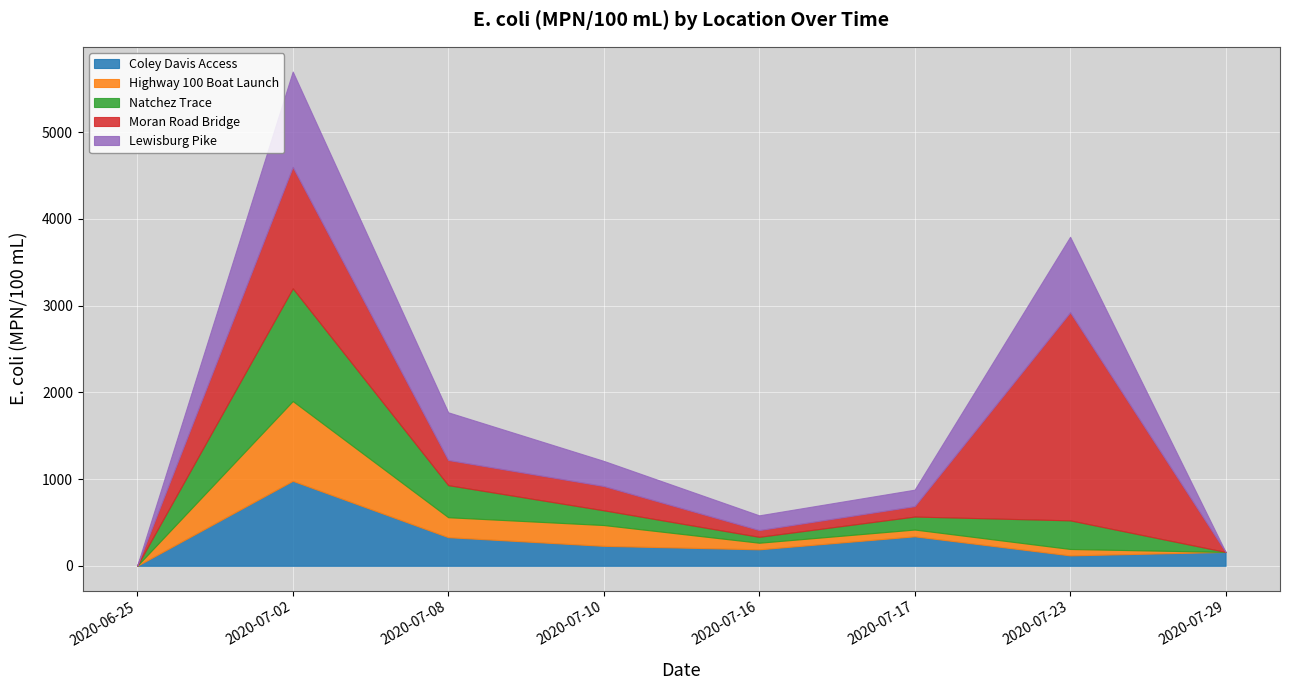

In Highway 100 Boat Launch, how many points are lower than both neighbors (excluding endpoints)?

2